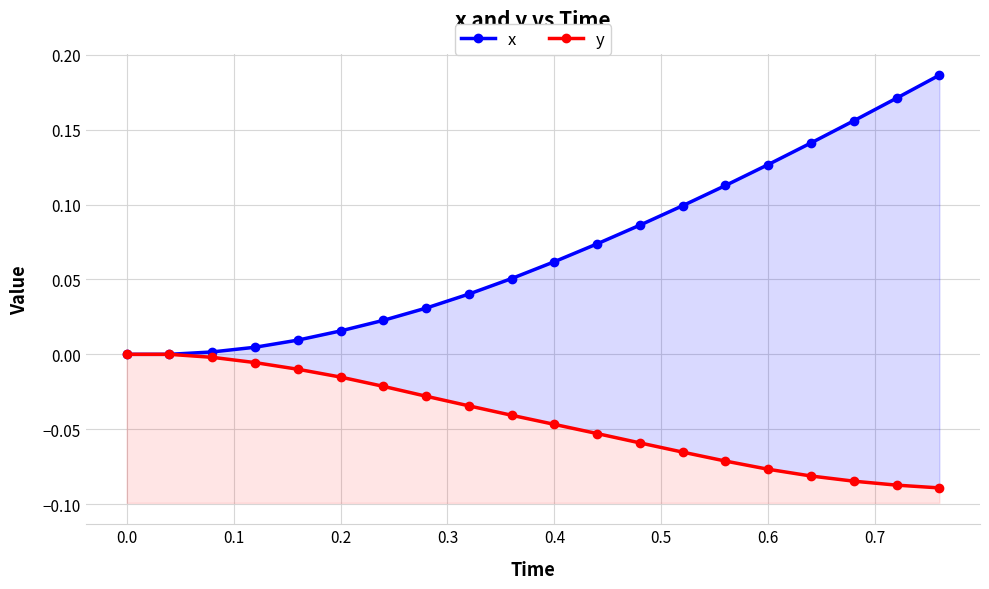

At 0.5, list the series in order from largest to smallest.

x, y